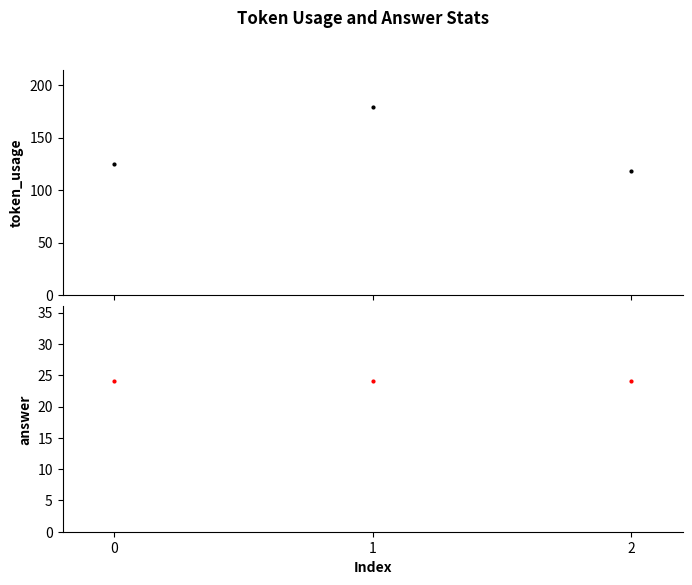

Reading left to right, list all the values displayed in this chart.

token_usage: 125	179	118
answer: 24	24	24